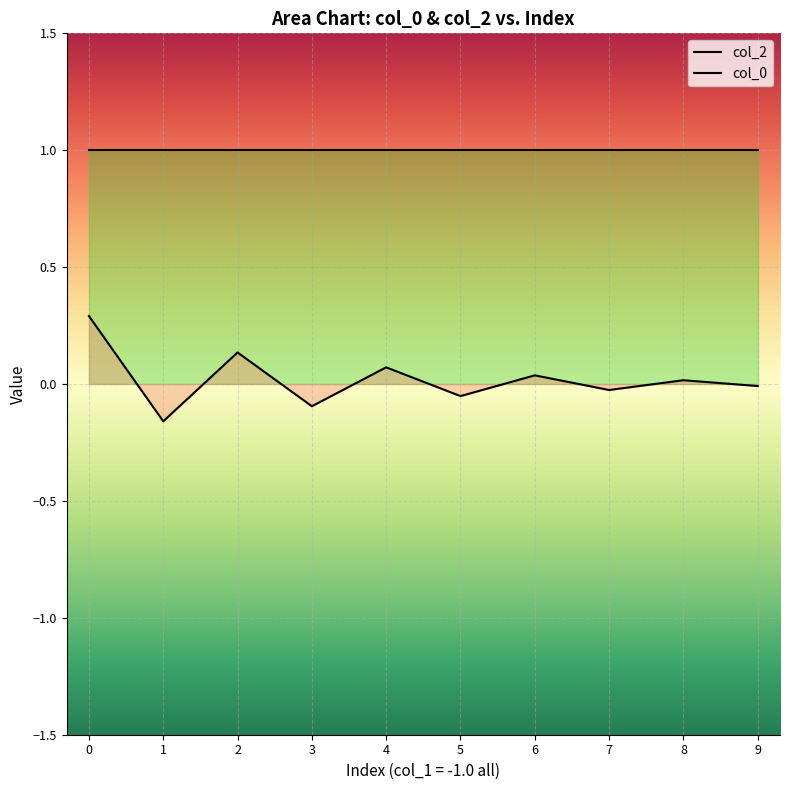

Reading right to left, list all the values displayed in this chart.

col_2: 9=1.0	8=1.0	7=1.0	6=1.0	5=1.0	4=1.0	3=1.0	2=1.0	1=1.0	0=1.0
col_0: 9=-0.0	8=0.0	7=-0.0	6=0.0	5=-0.1	4=0.1	3=-0.1	2=0.1	1=-0.2	0=0.3